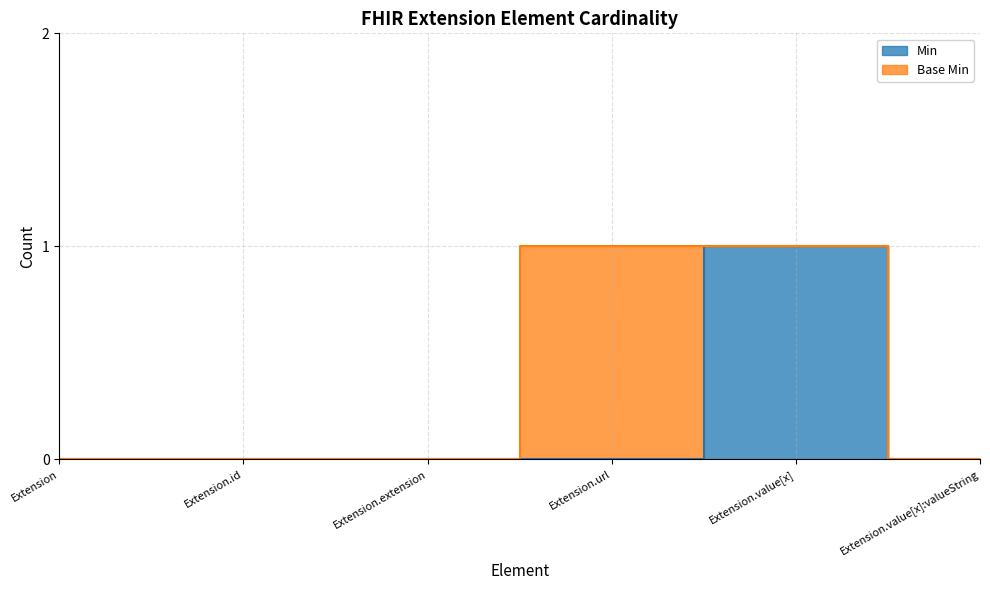

List the labels in order of value, largest first.

Extension.value[x], Extension, Extension.id, Extension.extension, Extension.url, Extension.value[x]:valueString